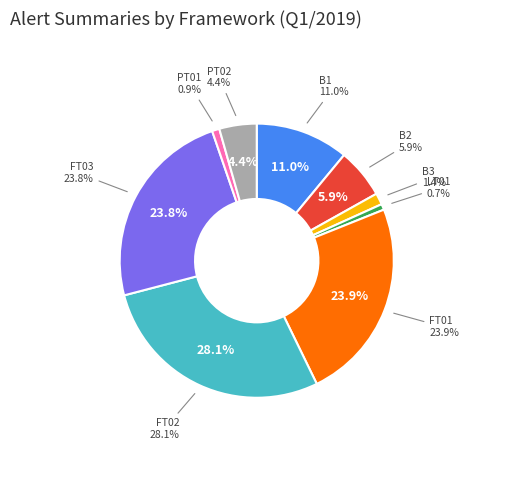

To the nearest percent, what is the average slice percentage?

11%